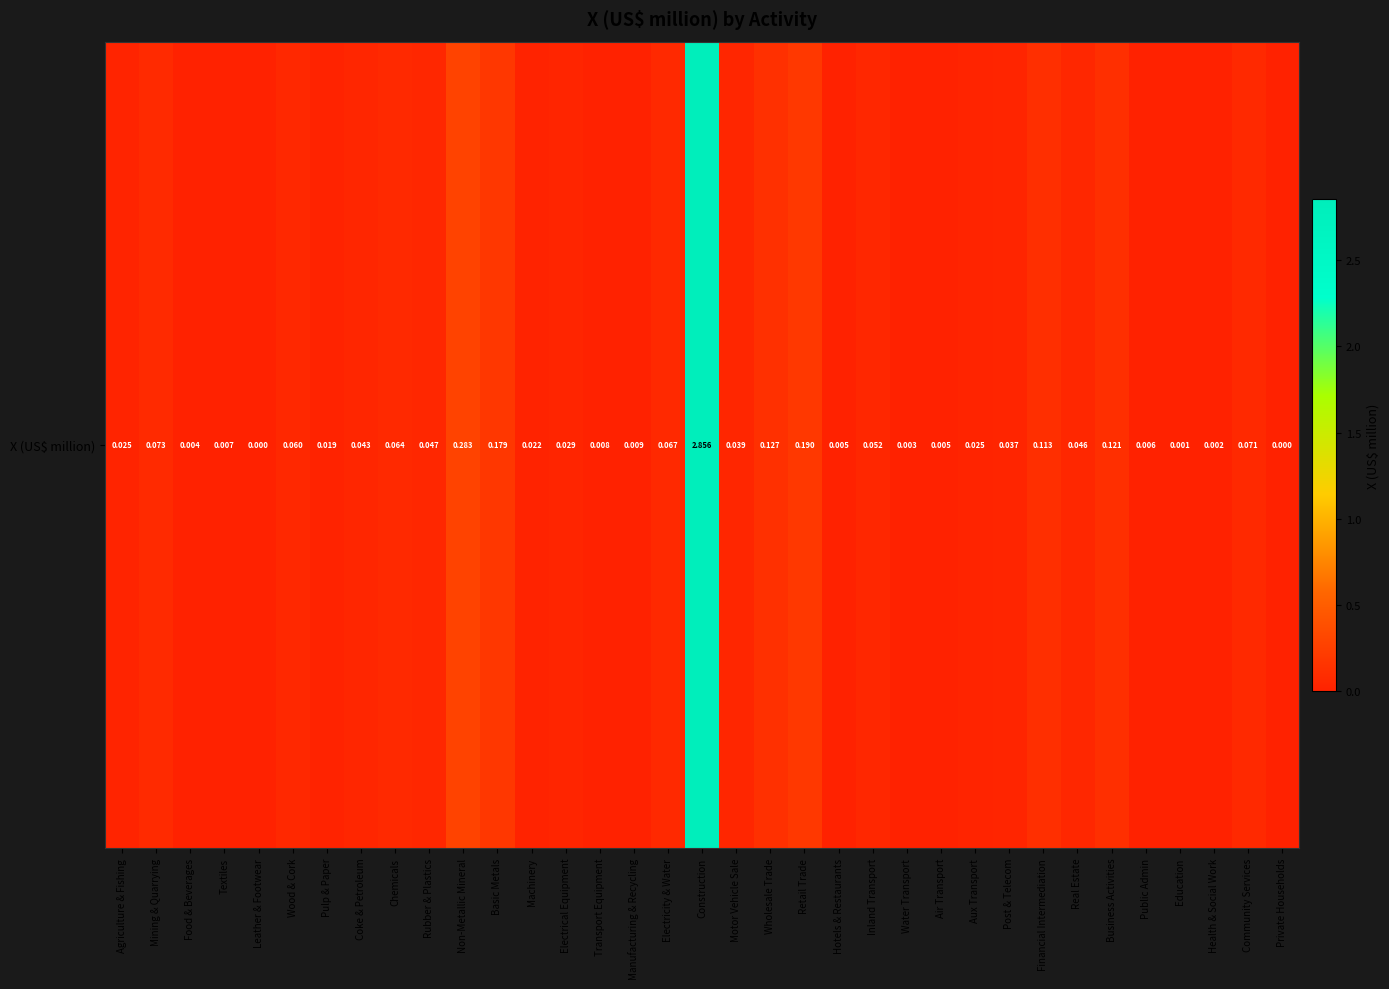

Which label corresponds to the largest value in the chart?

Construction